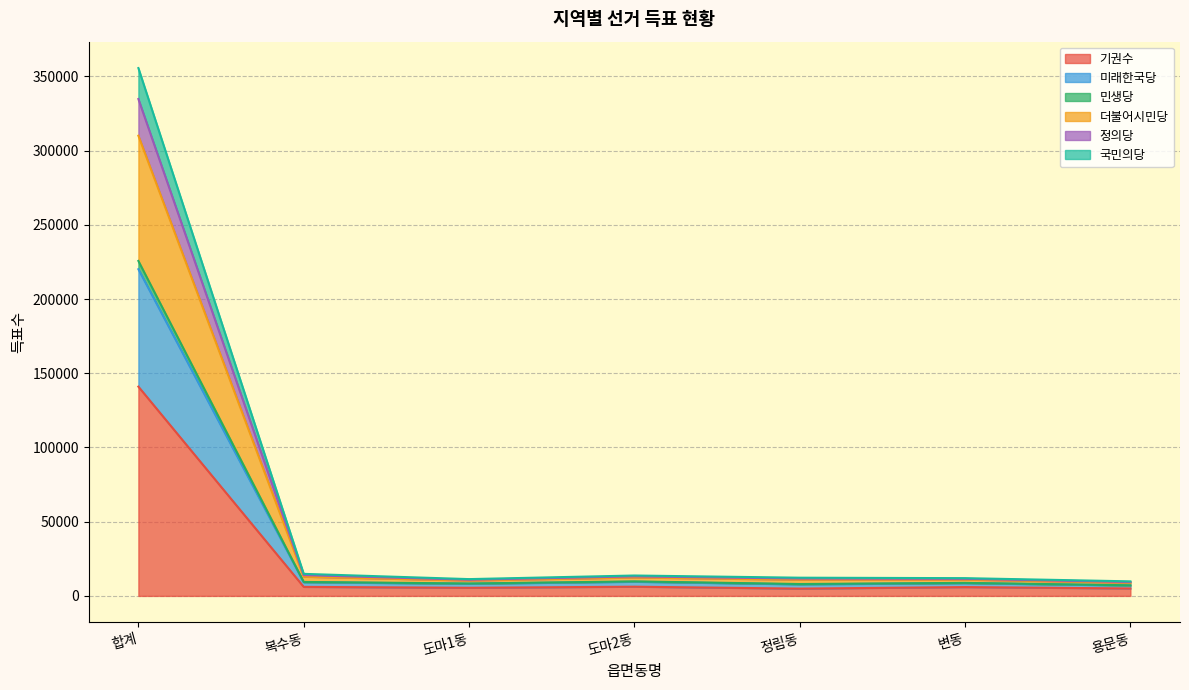

At which category is the sum across all series the highest?

합계